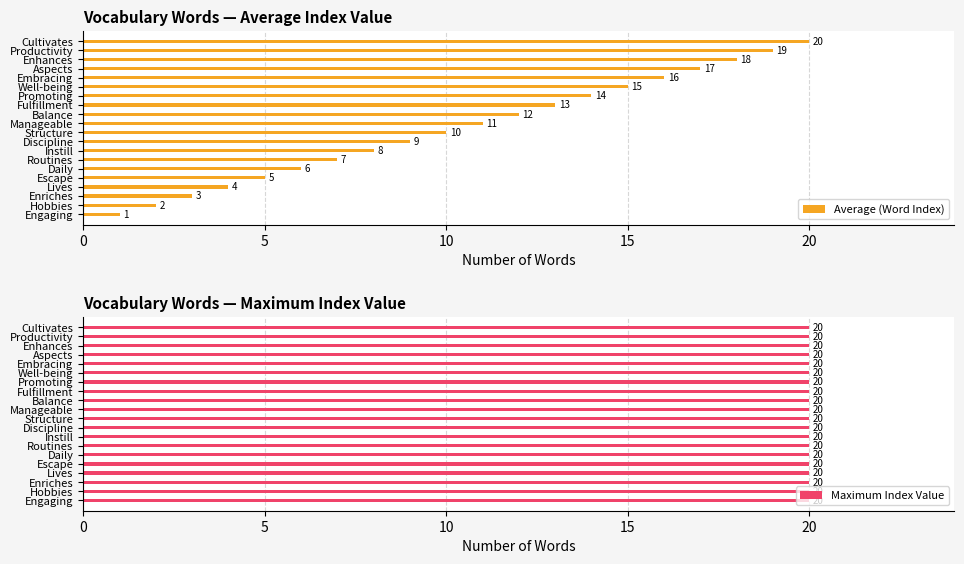

Where is Average (Word Index) nearest to the value 10?

Structure